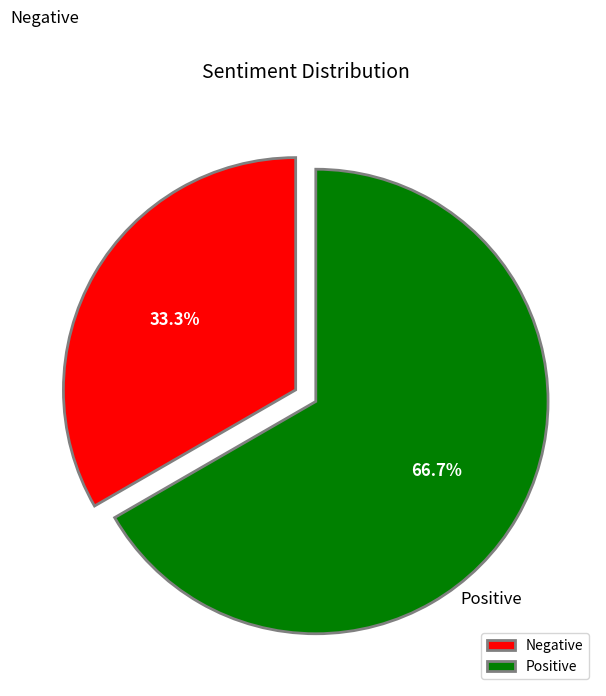

Which has a higher value, Negative or Positive?

Positive